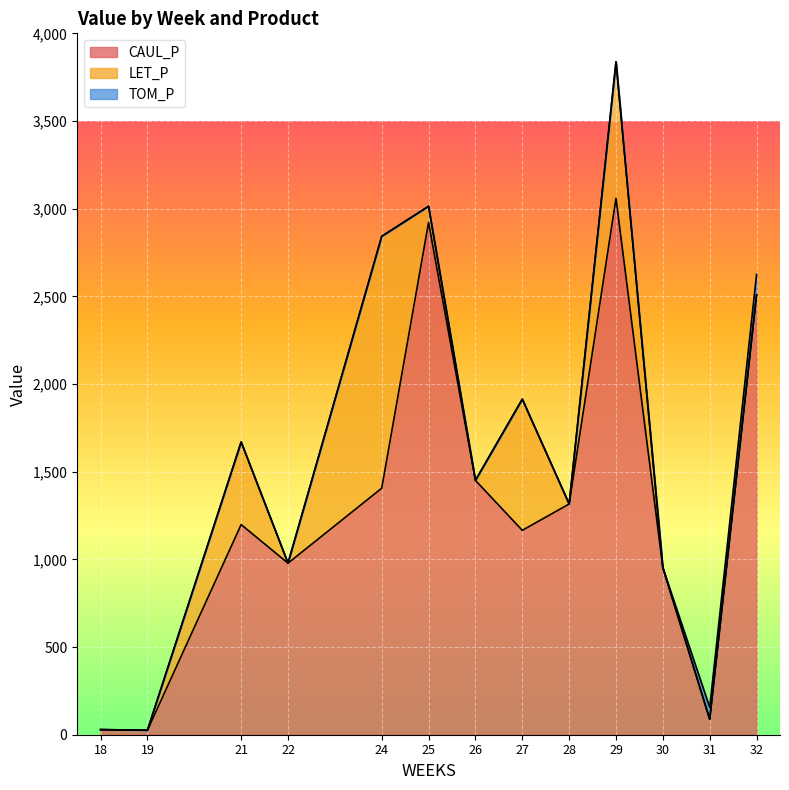

Which series changed the most between 31 and 32?

CAUL_P